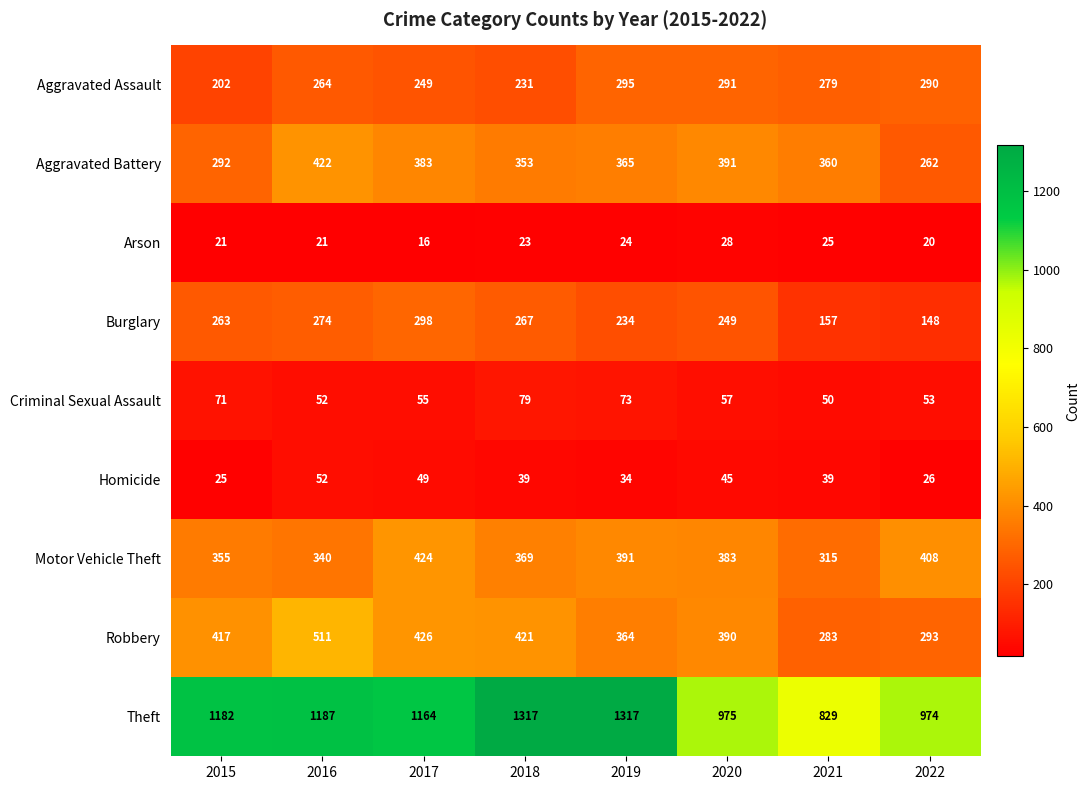

The value of Theft at 2015 is 1182. True or false?

True